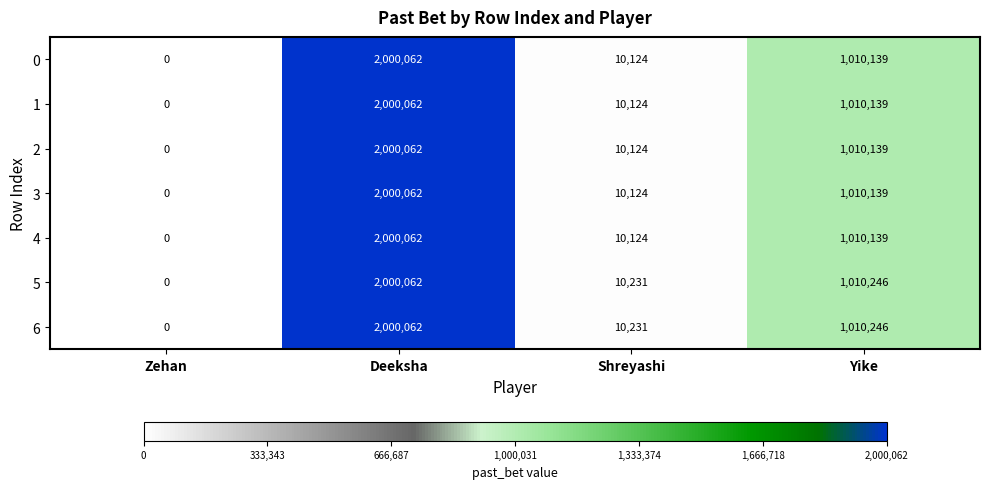

What is the greatest value displayed?

2000062